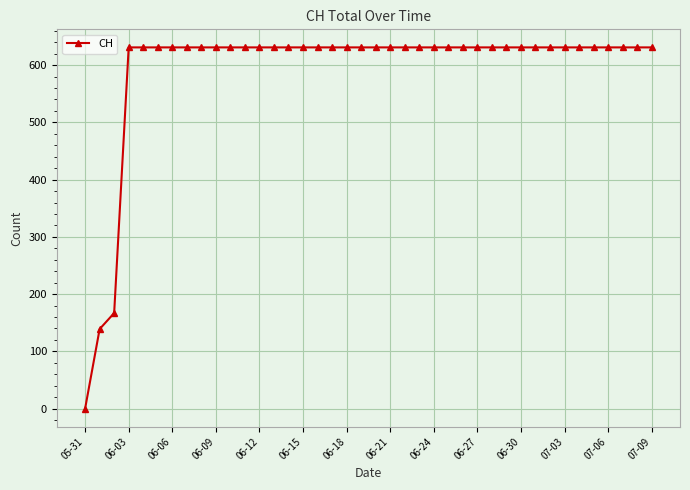

Does the chart display data point markers on the line(s)?

Yes